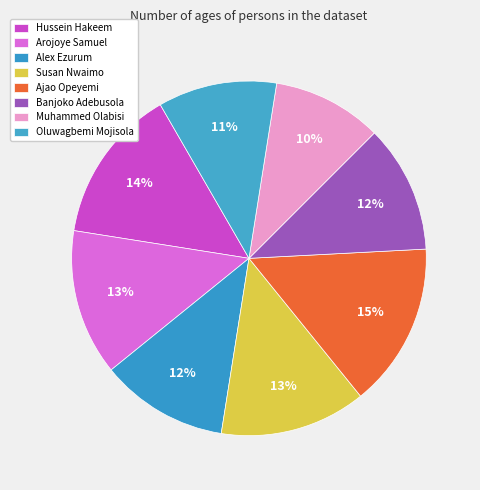

The Hussein Hakeem slice represents 25% of the pie. True or false?

False